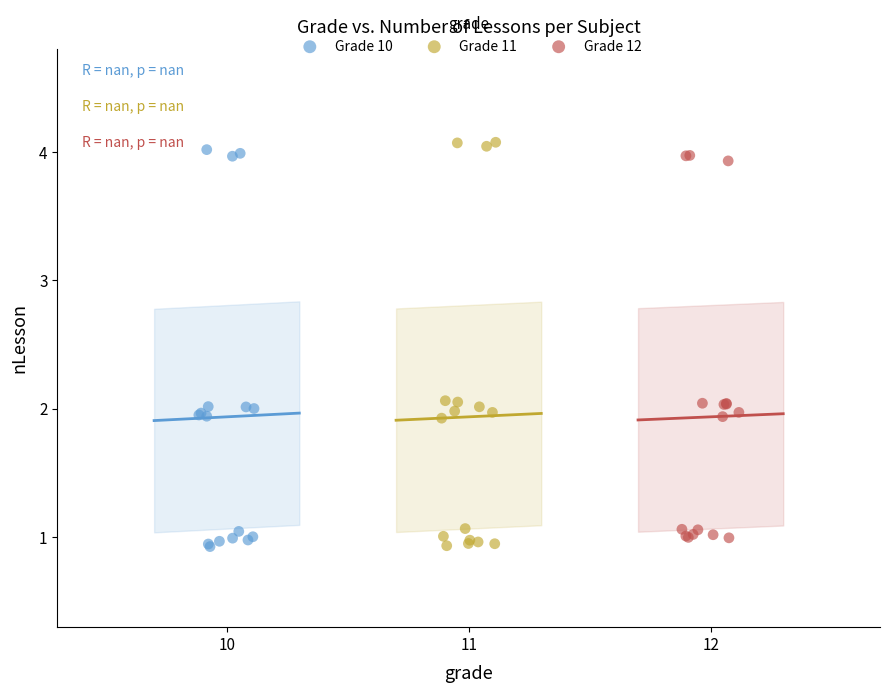

Which series has the widest spread of Y values?

Grade 11